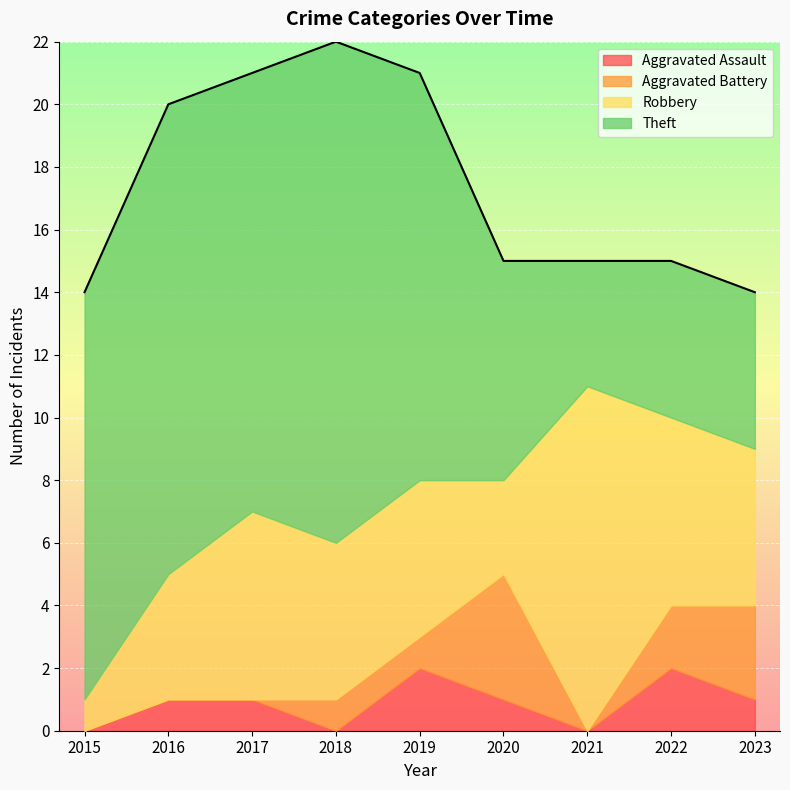

How many positive values does the Aggravated Assault series have?

6